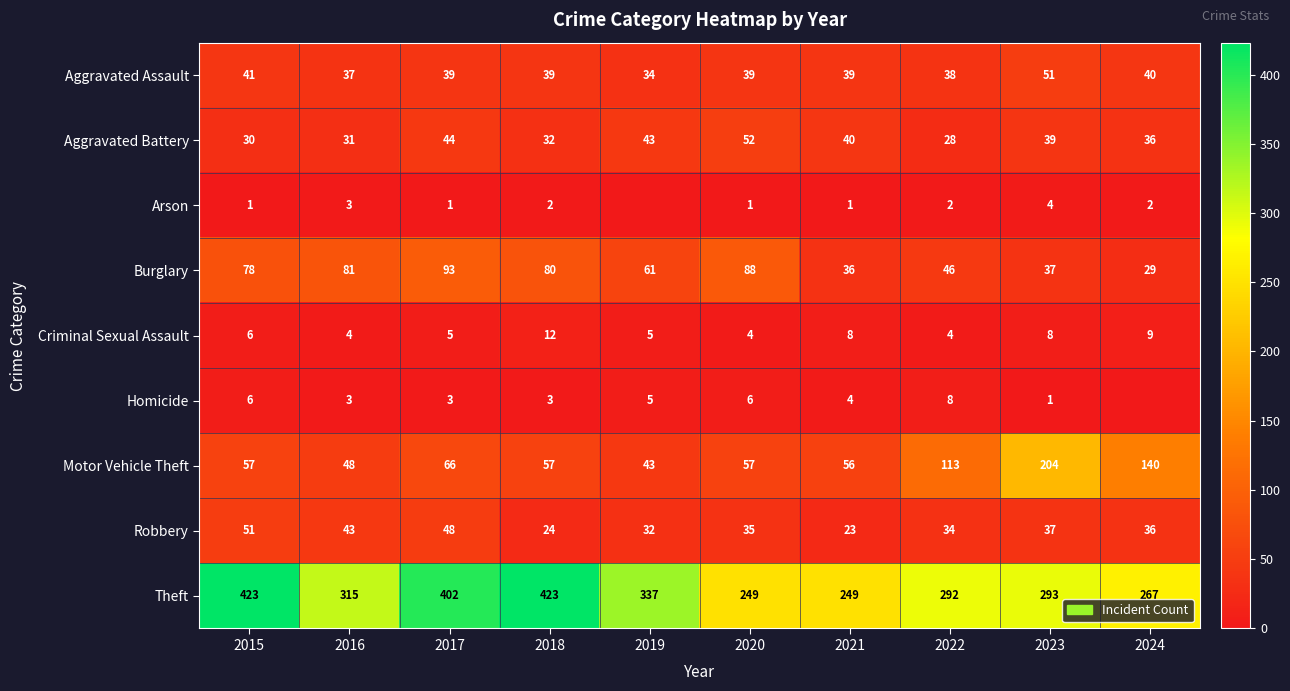

What is the total value across all series at 2024?

559